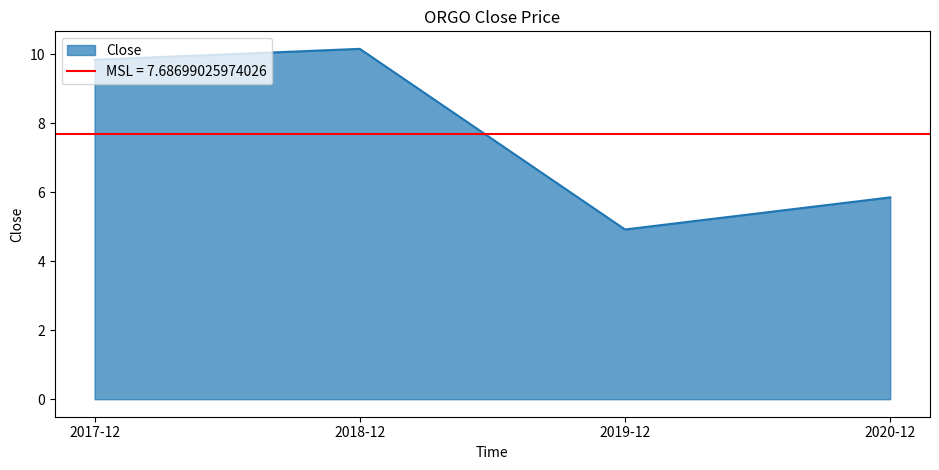

What is the maximum value shown in the chart?

10.2